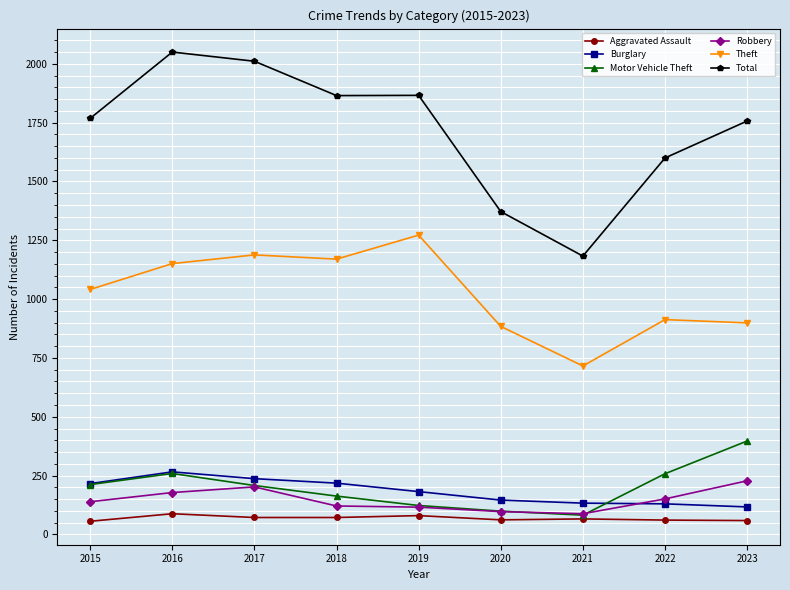

What is the minimum value shown in the chart?

56